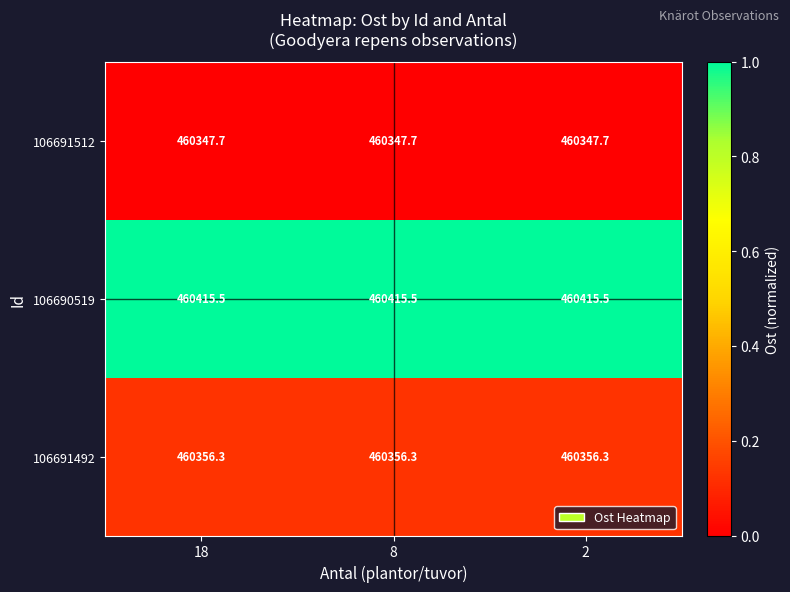

What is the greatest value displayed?

460415.5